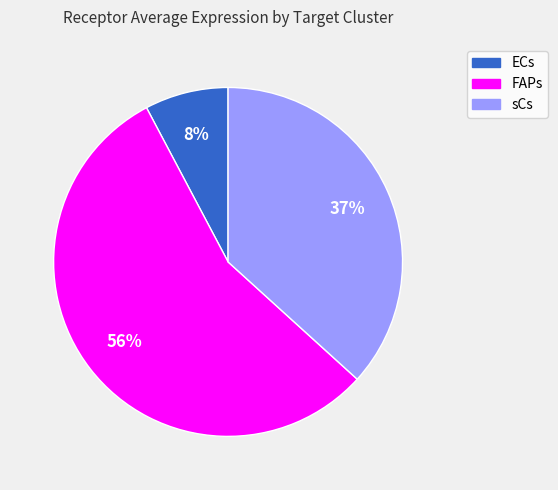

How many slices are in this pie chart?

3